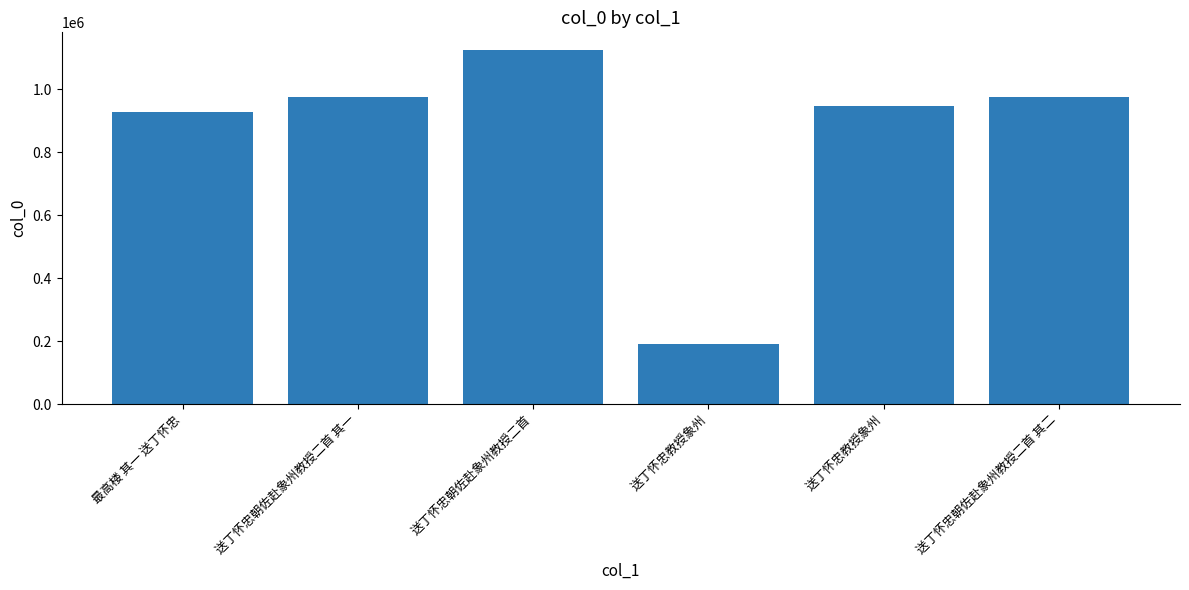

What is the sum of all values?

5136516